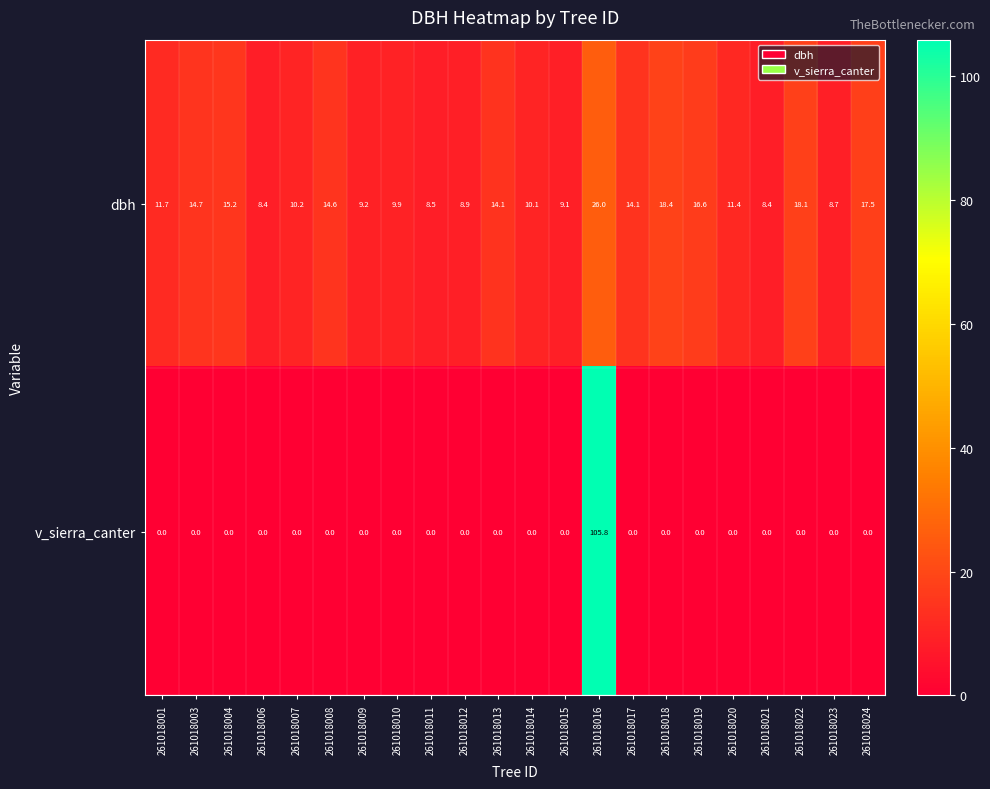

What is the greatest value displayed?

105.8